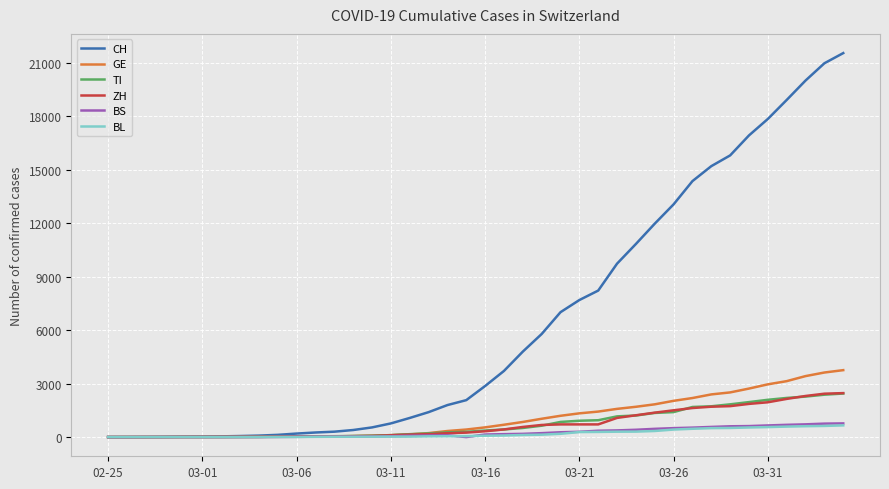

What is the maximum value shown in the chart?

21536